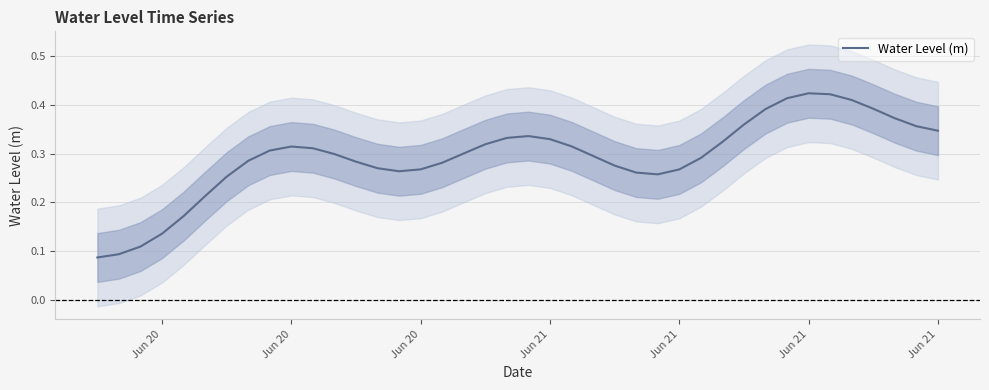

How many points are higher than both their immediate neighbors (excluding endpoints)?

3